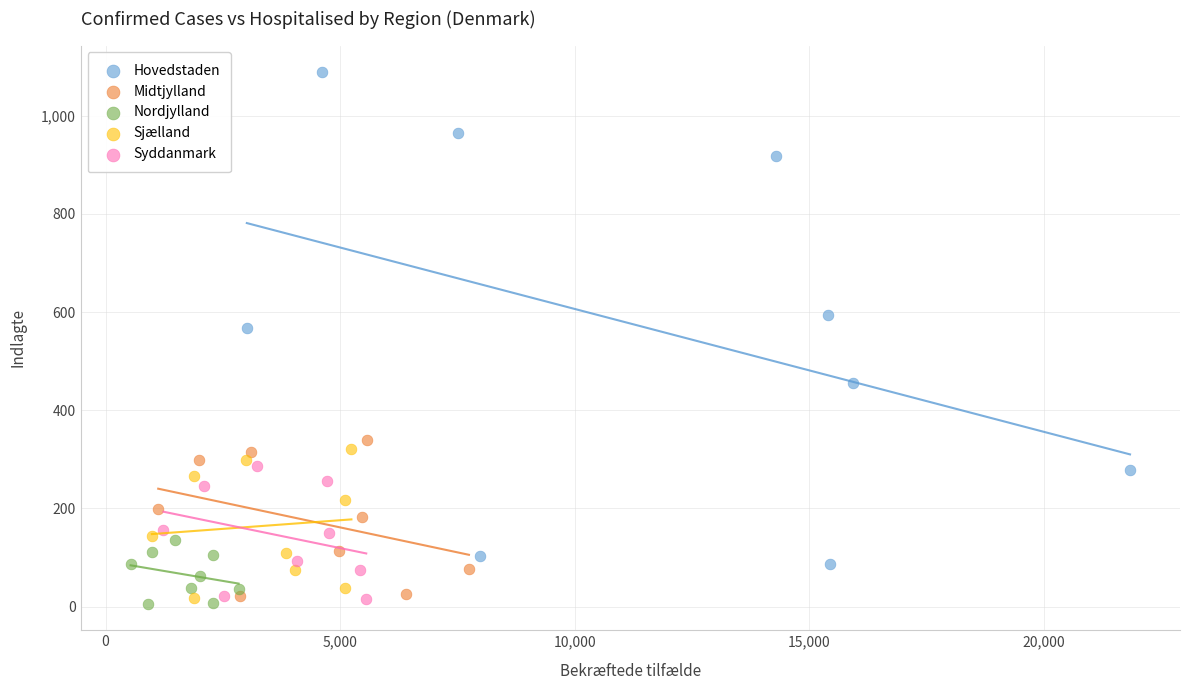

Which series contains the highest Y value?

Hovedstaden